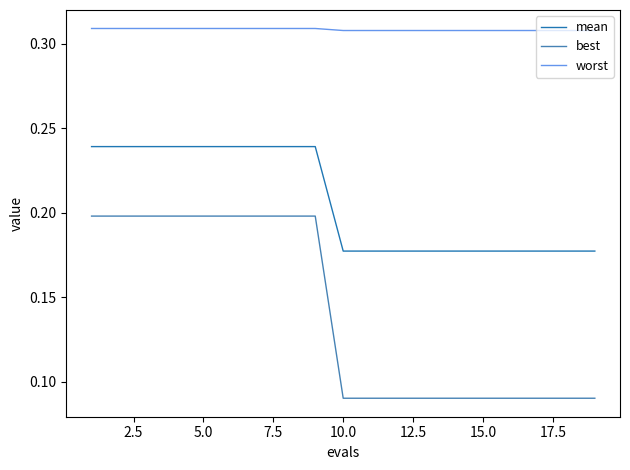

List the series in order of their overall mean, lowest first.

best, mean, worst